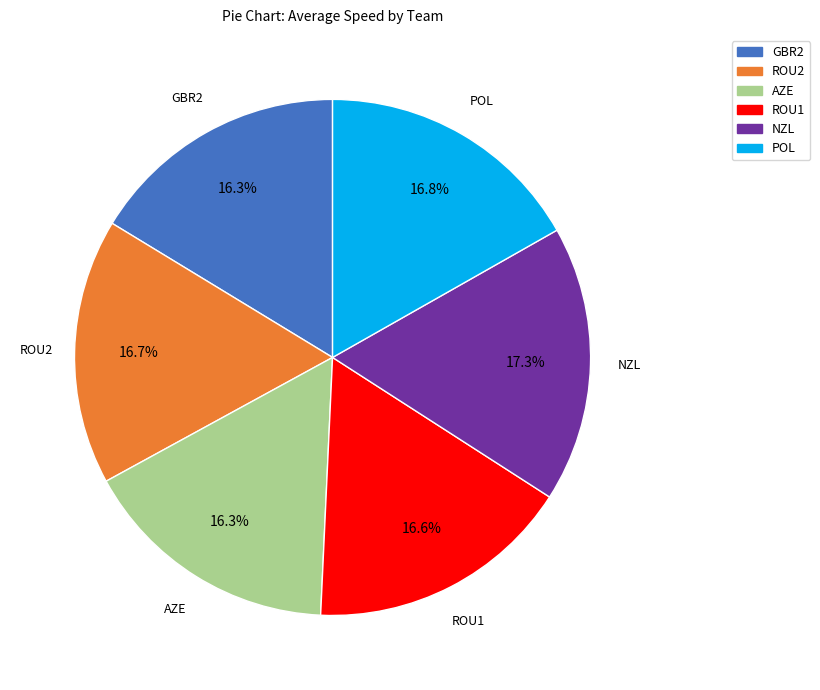

Which category has the biggest portion of the pie?

NZL